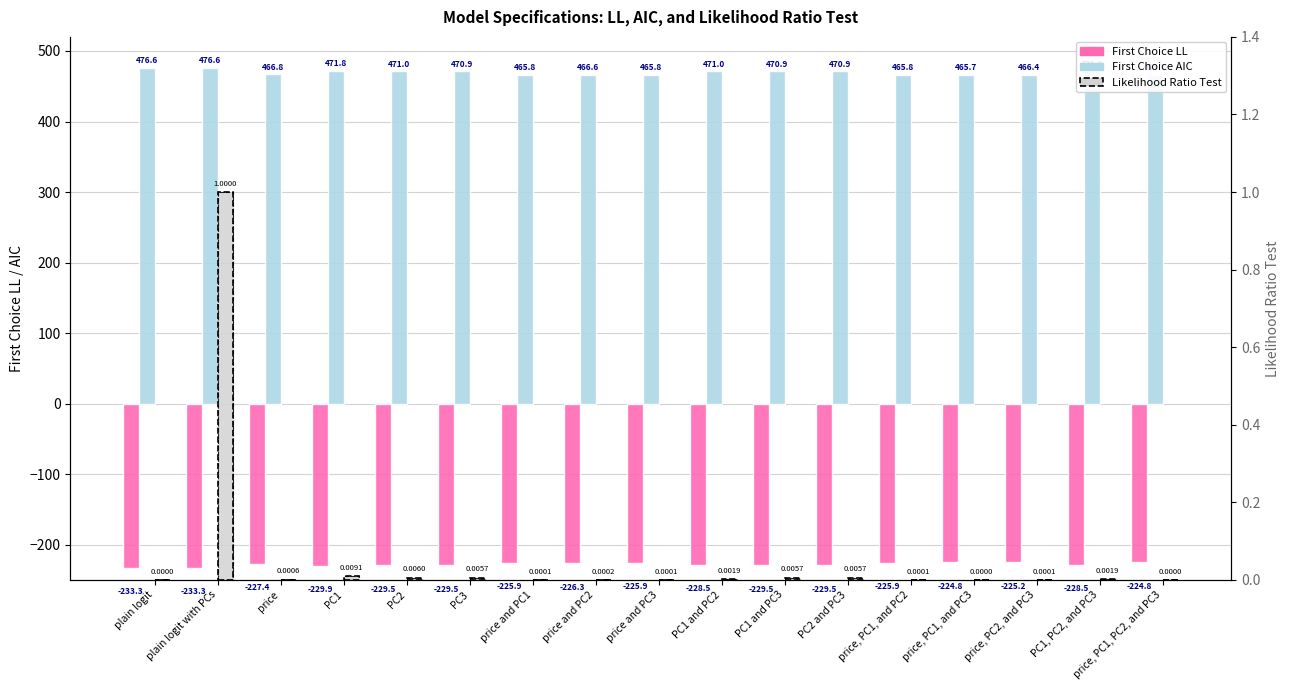

How many data points in First Choice AIC are less than 470?

8